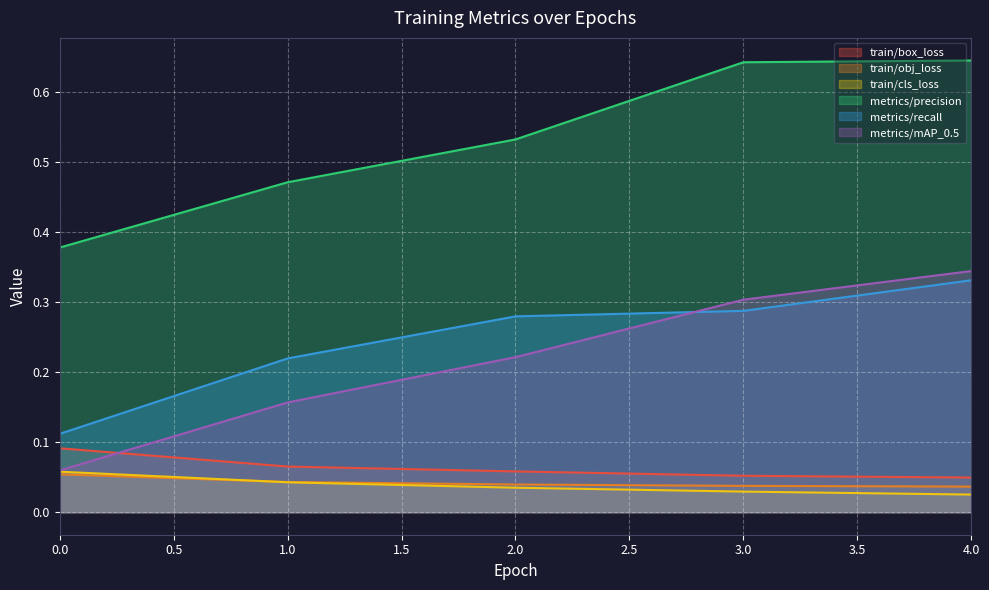

What is the value of the metrics/recall point at the 2nd from the left?

0.2